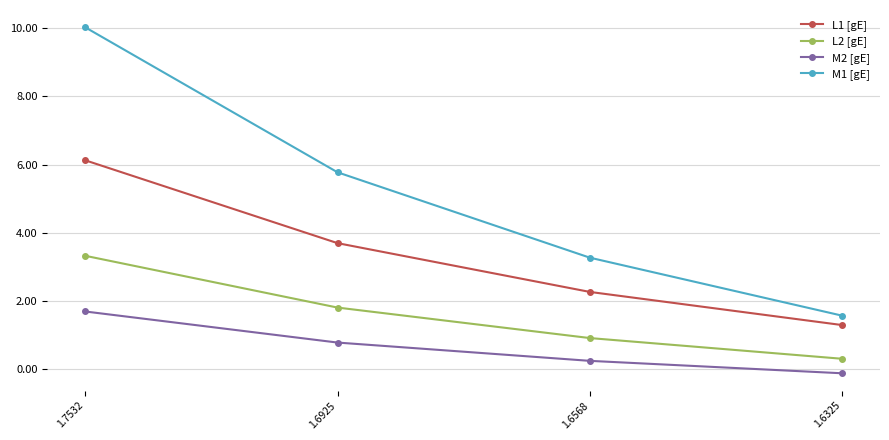

What is the sum of the M1 [gE] values at 1.6568 and 1.6925?

9.1